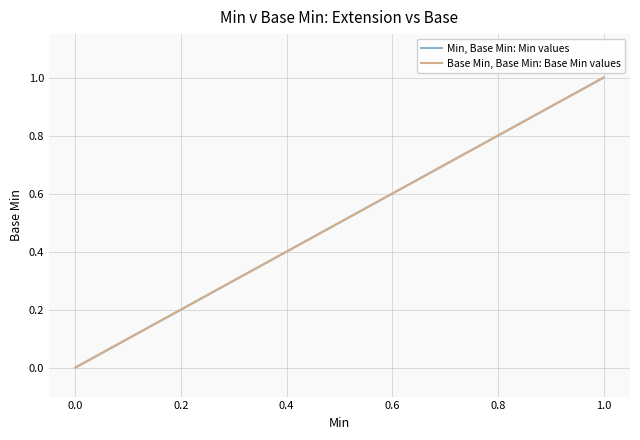

Does the chart have visible grid lines?

Yes